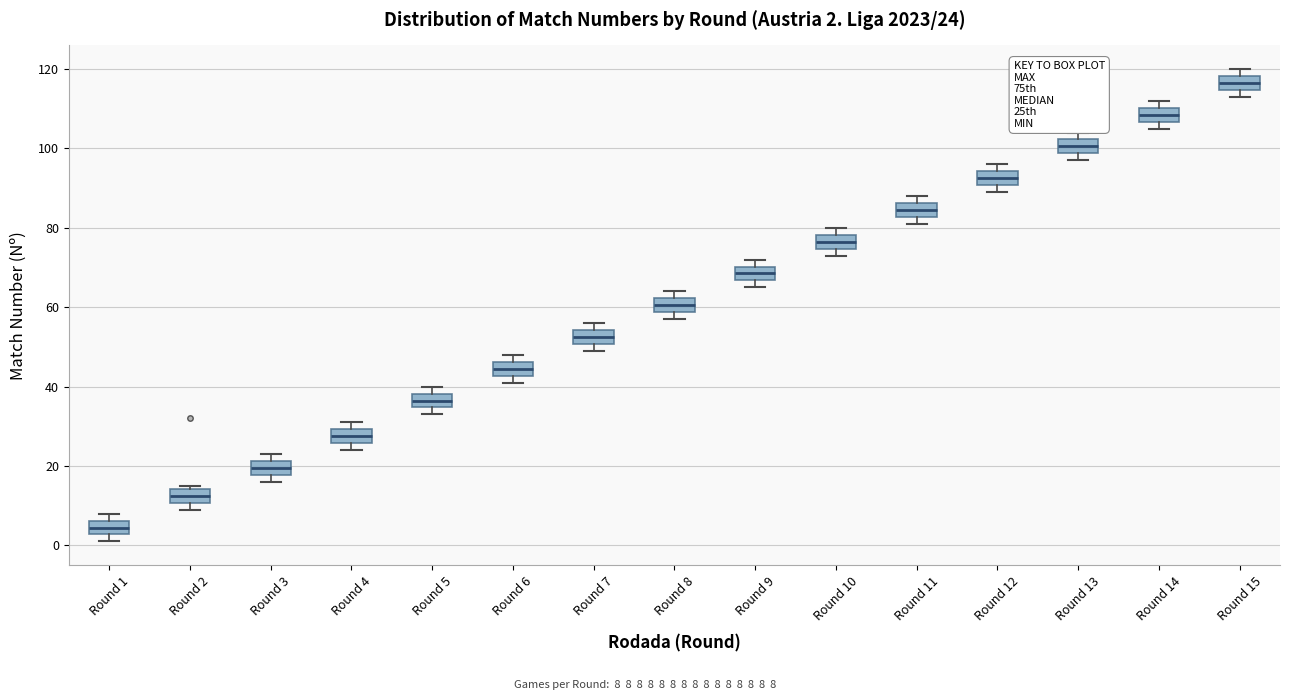

Which box has the highest median line?

Round 15